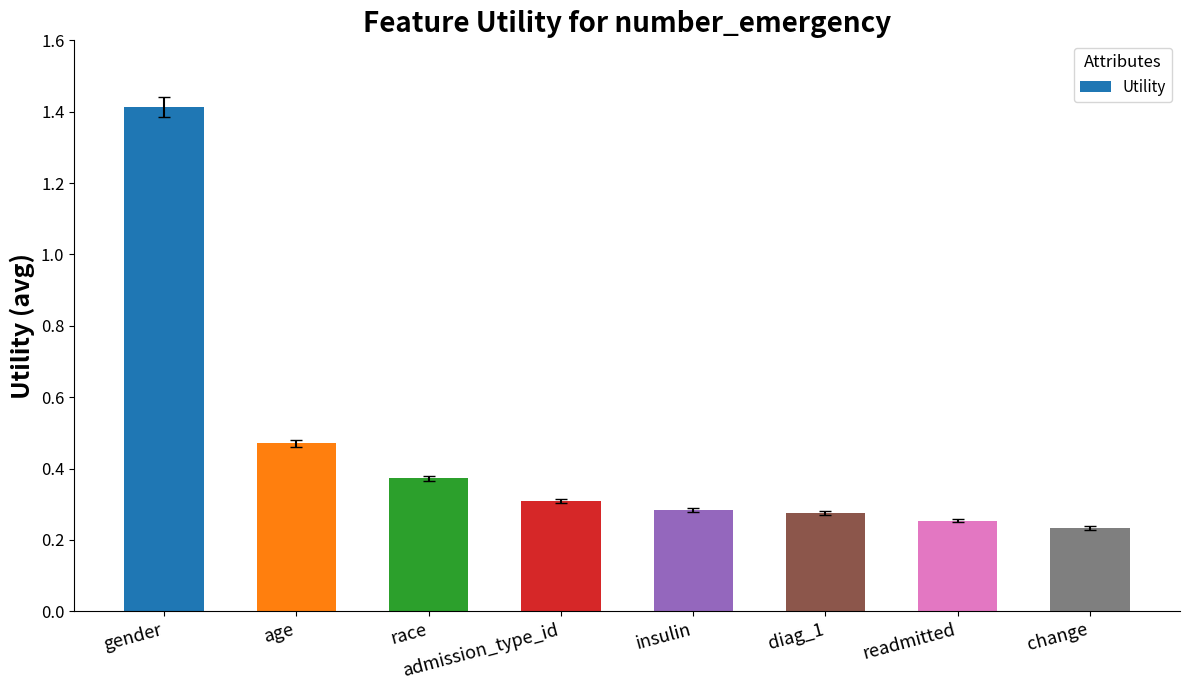

Where is the data nearest to the value 0?

change